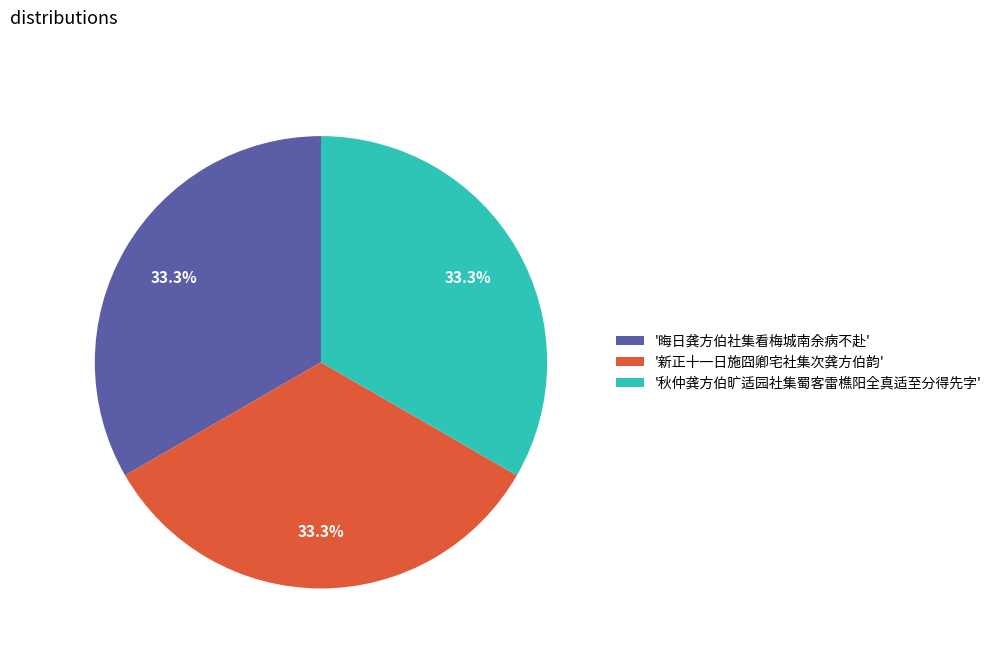

Does '秋仲龚方伯旷适园社集蜀客雷樵阳全真适至分得先字' account for over 50% of the chart?

No